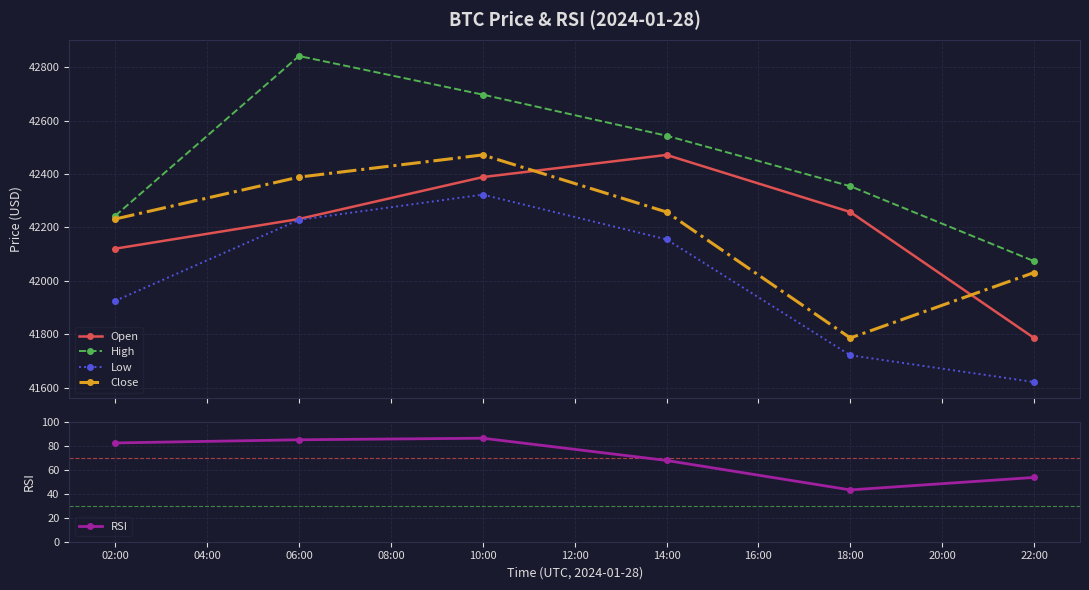

How many values in the Close series are below 42258?

3